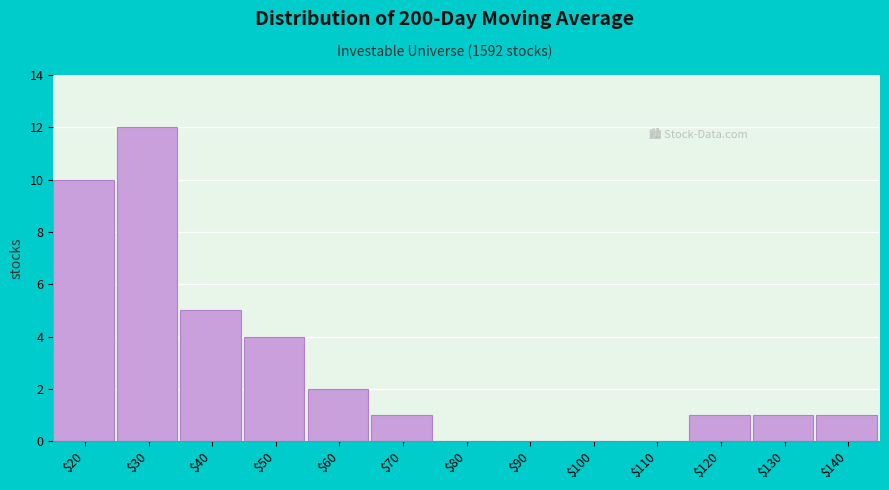

The value at $30 is 12. True or false?

True